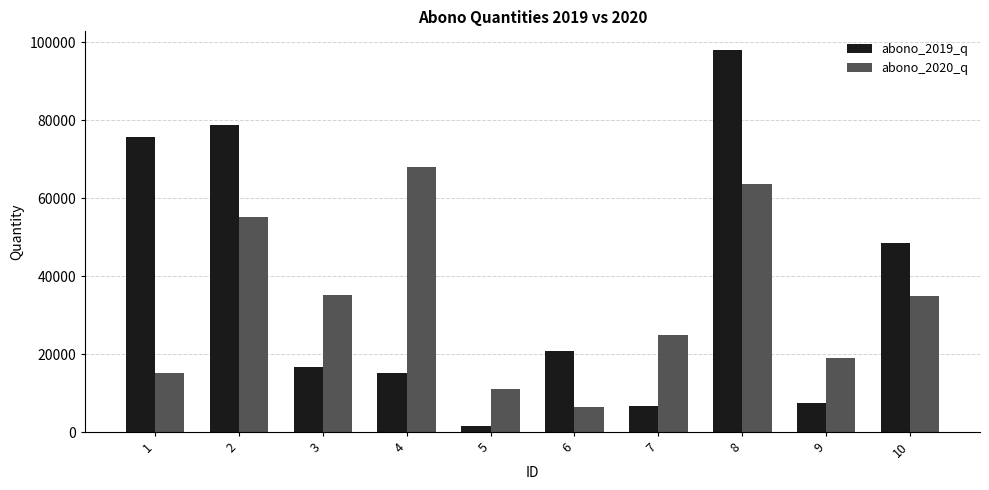

Is the value of abono_2019_q at 4 greater than the value of abono_2020_q at 10?

No